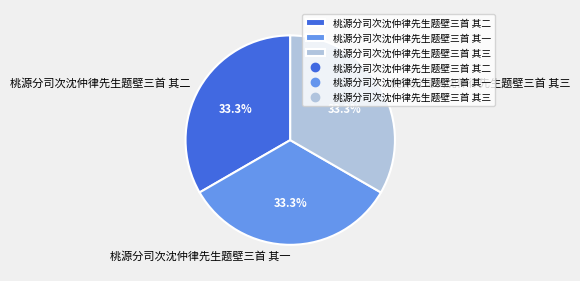

Does 桃源分司次沈仲律先生题壁三首 其三 represent more than half of the total?

No